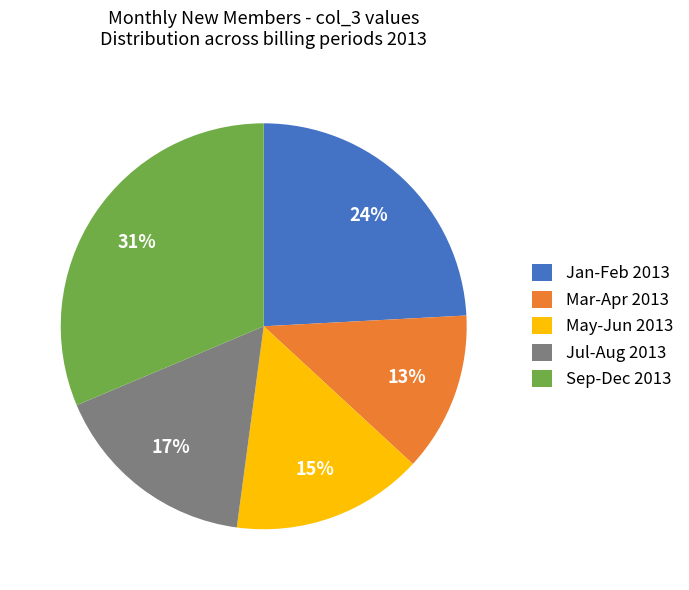

To the nearest percent, what percentage of the pie is Sep-Dec 2013?

31%